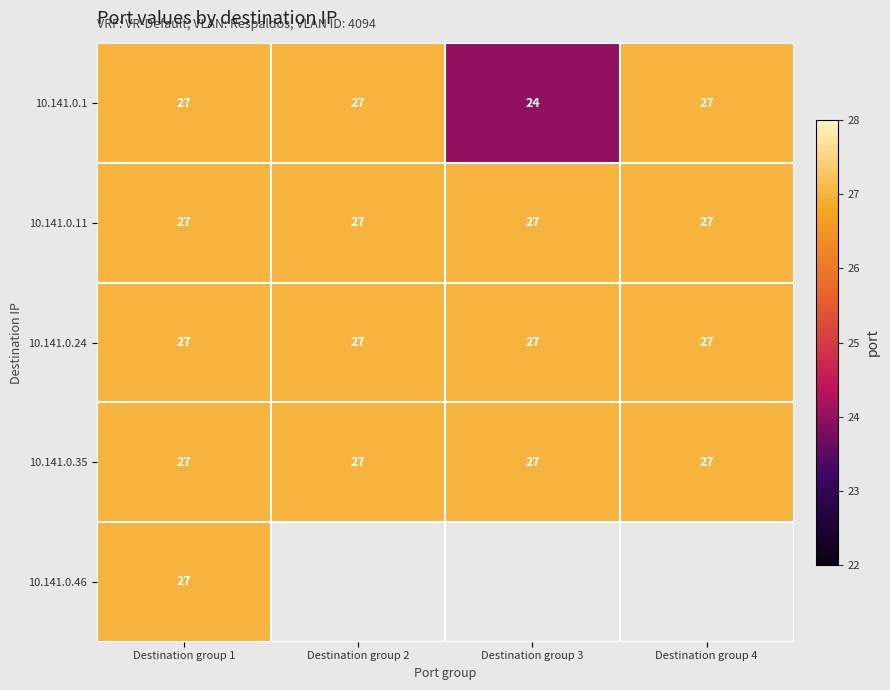

Read the 10.141.0.11 value at Destination group 1.

27